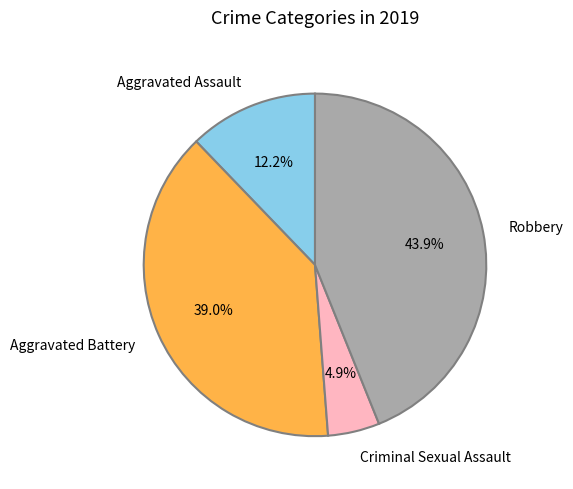

What is the smallest slice in the pie chart?

Criminal Sexual Assault